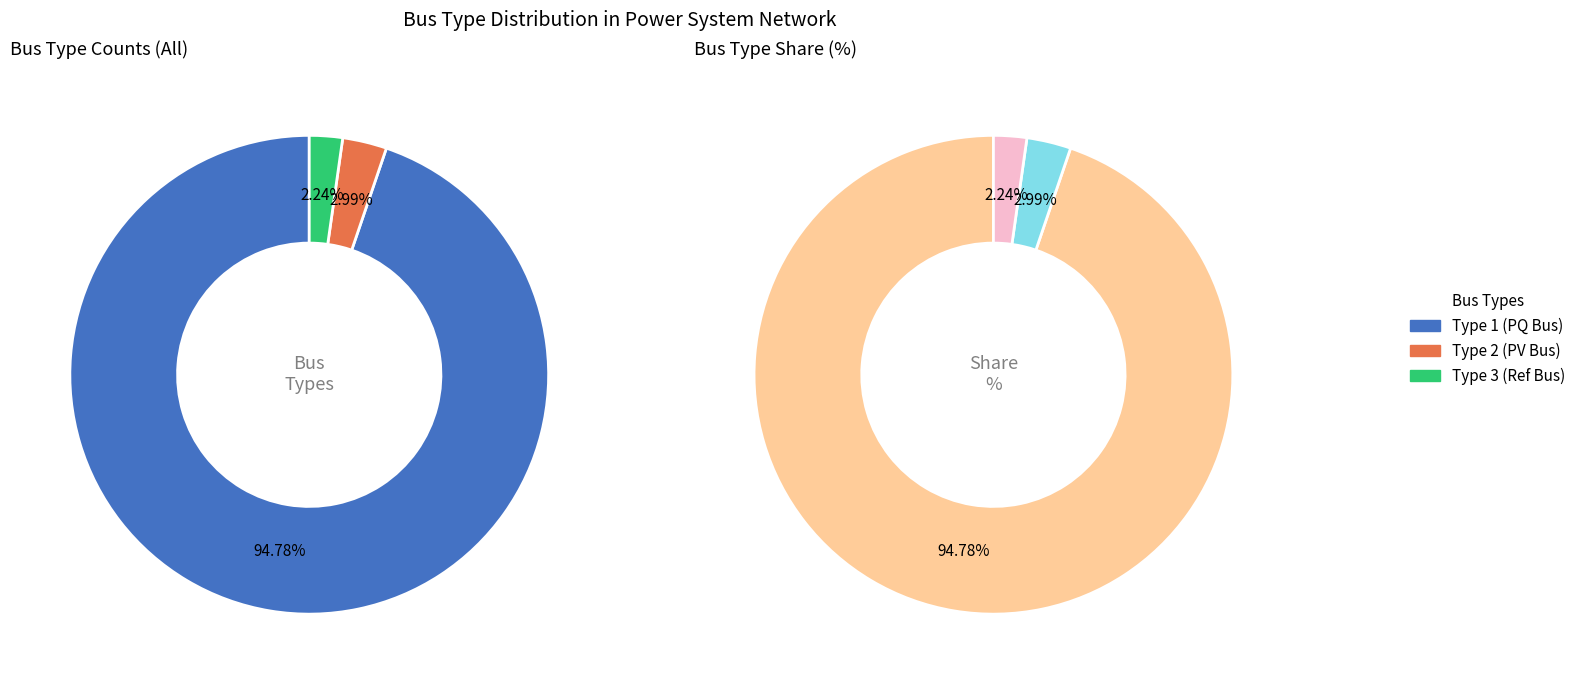

What is the smallest slice in the pie chart?

BUS_TYPE_3